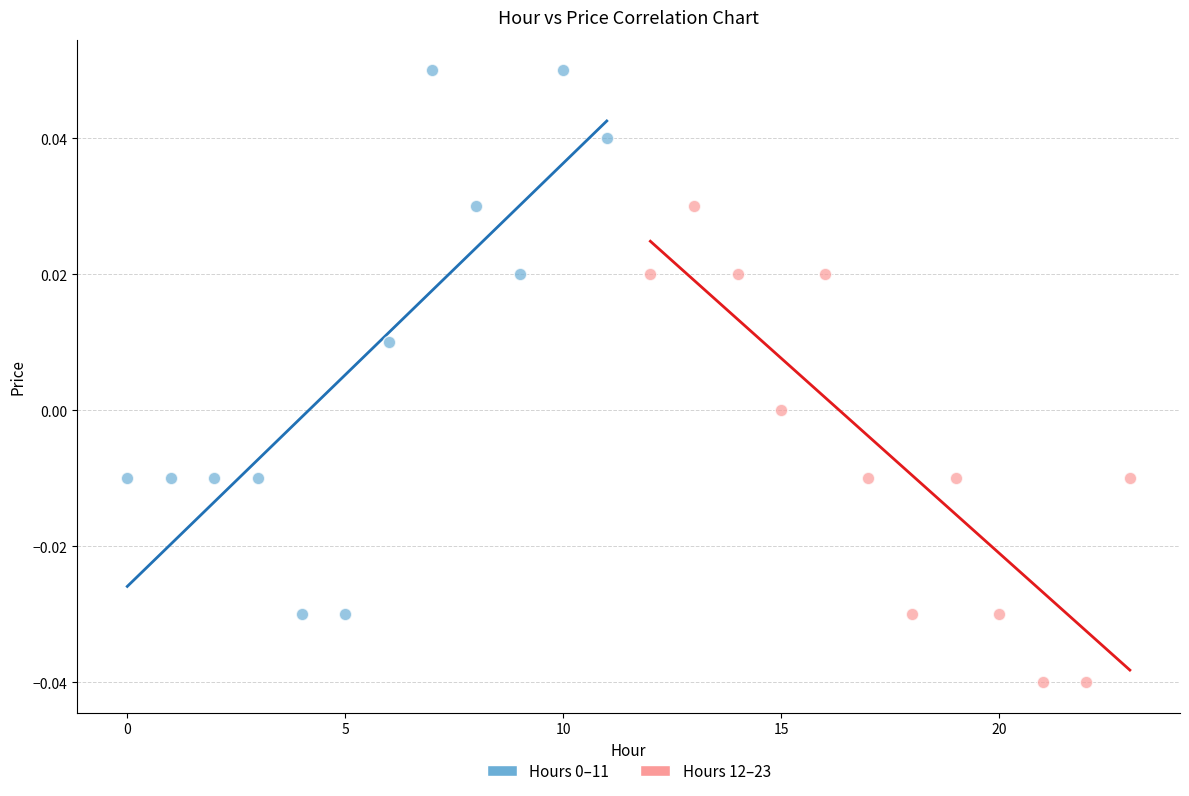

Which series contains the lowest Y value?

Hours 12–23